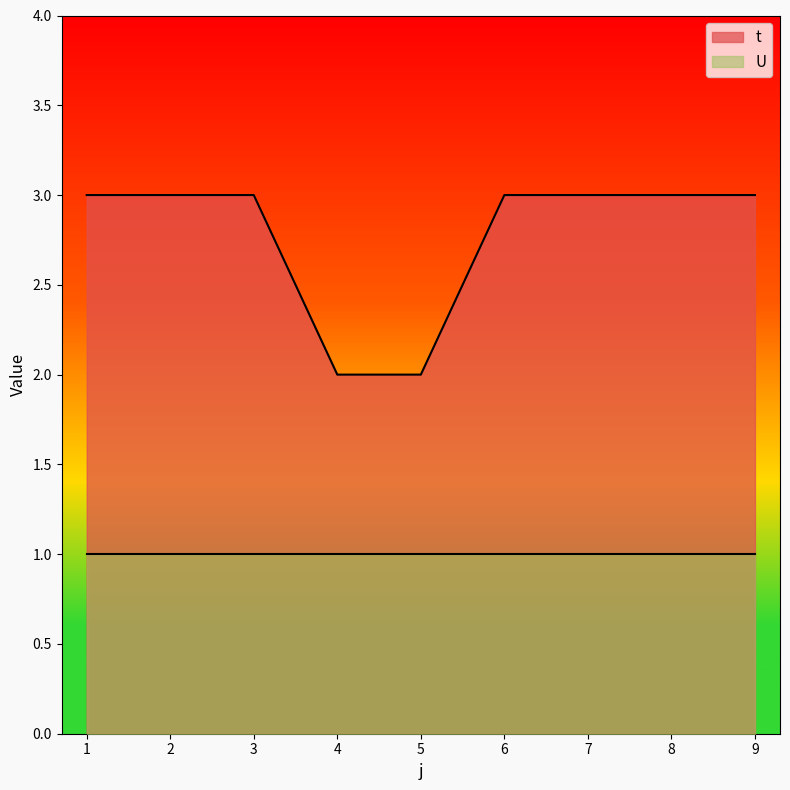

Reading left to right, list all the values displayed in this chart.

1=3	2=3	3=3	4=2	5=2	6=3	7=3	8=3	9=3